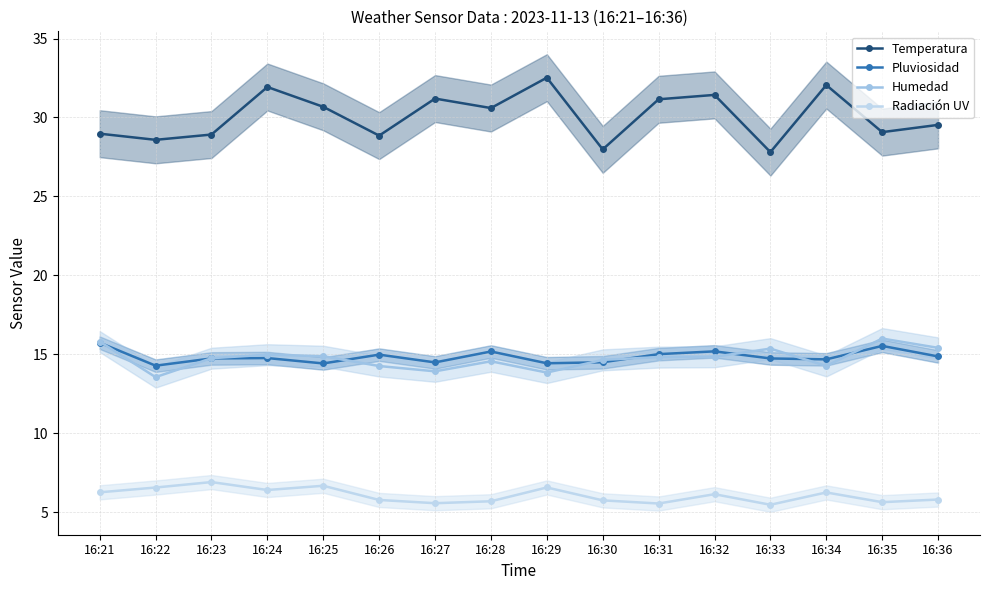

What are all the series names shown in the legend?

Temperatura, Pluviosidad, Humedad, Radiación UV